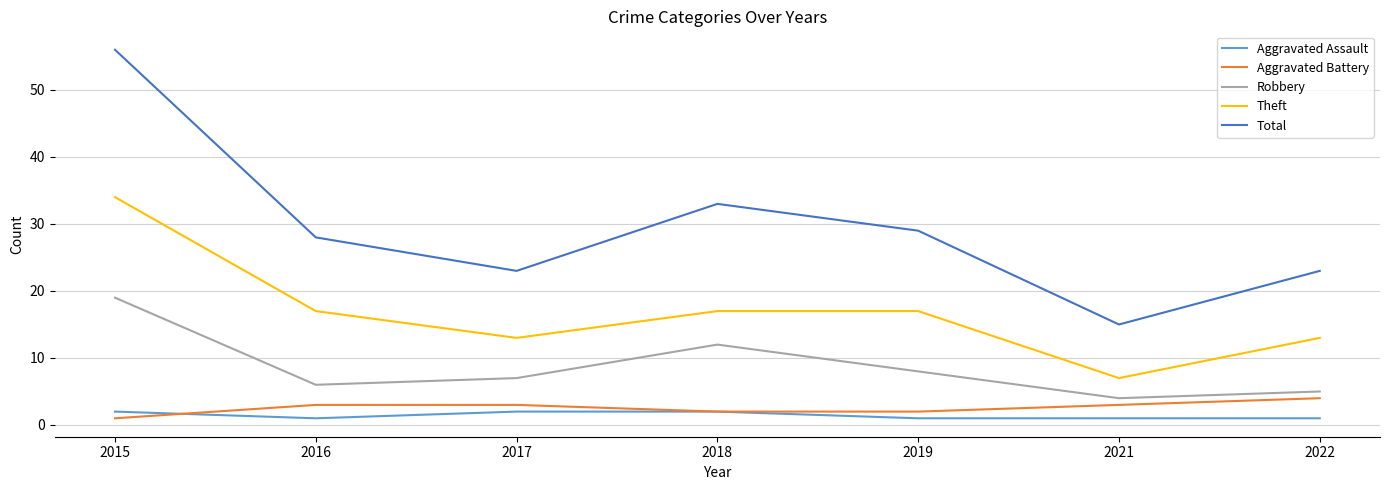

True or false: Total and Aggravated Assault cross at least once.

False